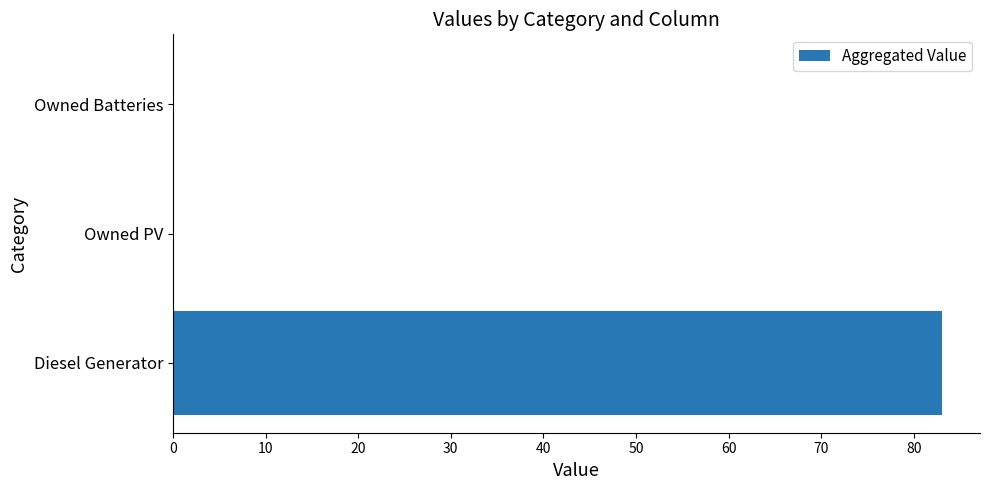

How many values are between 0 and 83?

3